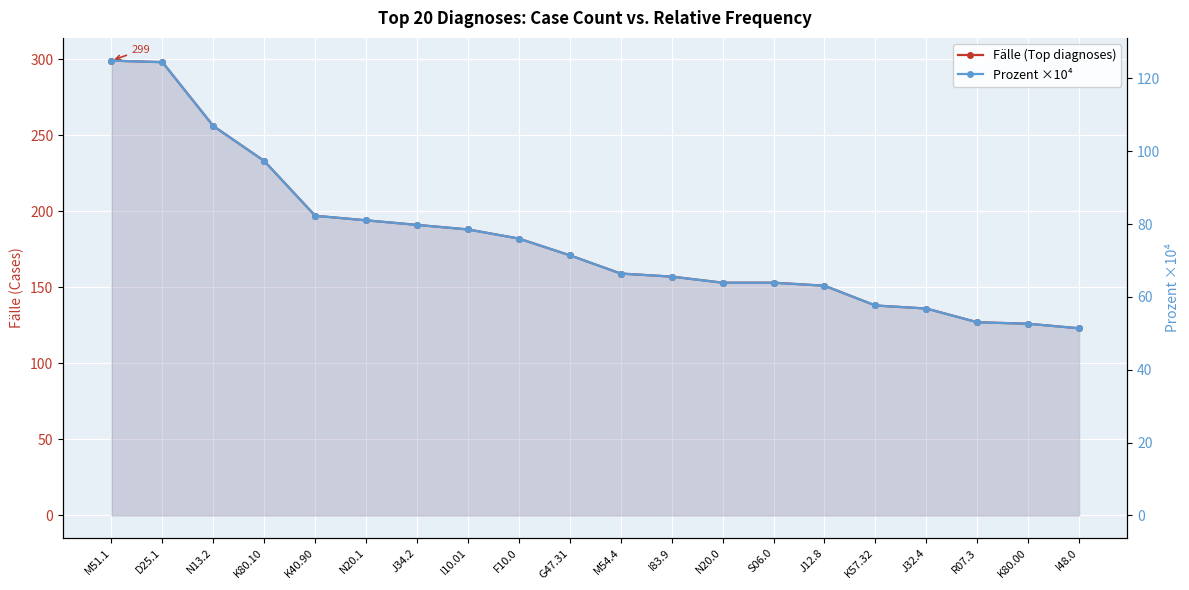

What is the approximate value of Prozent ×10⁴ at K80.10?

97.3